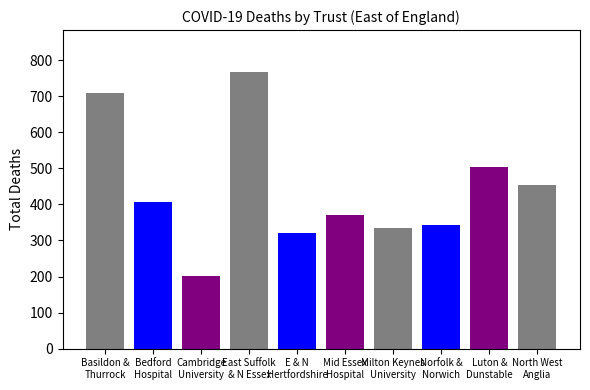

What is the approximate value at NORFOLK AND NORWICH, to the nearest 100?

300